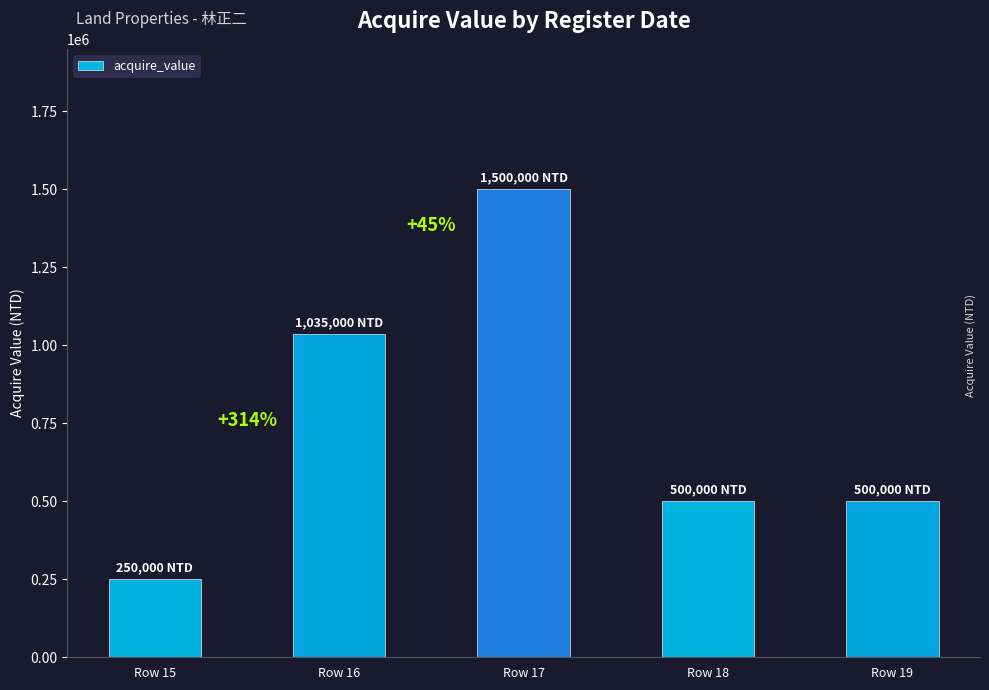

Approximately how many times larger is the value at Row 18 compared to Row 17?

0.3